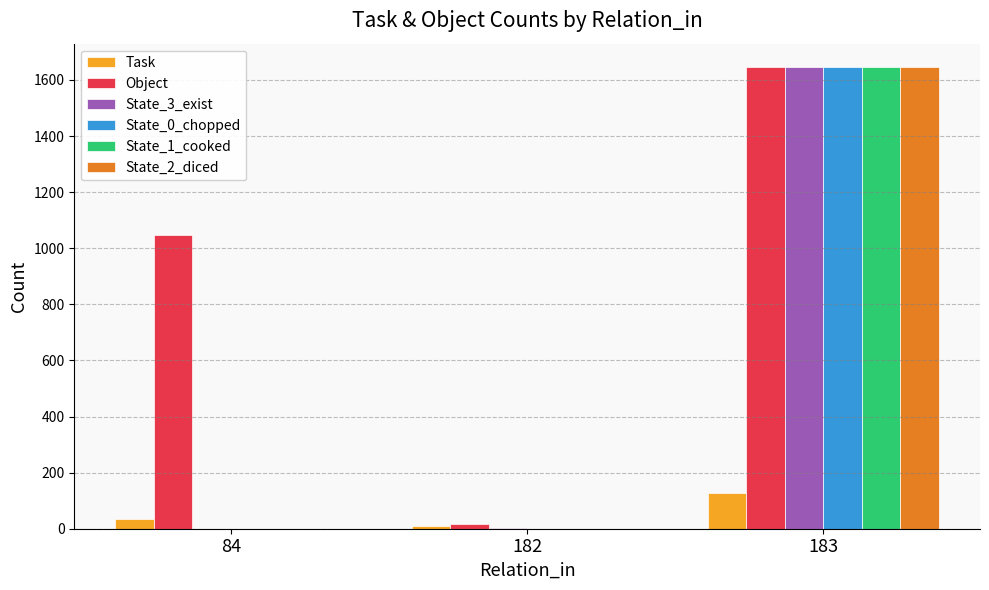

Count the number of data series in this chart.

6